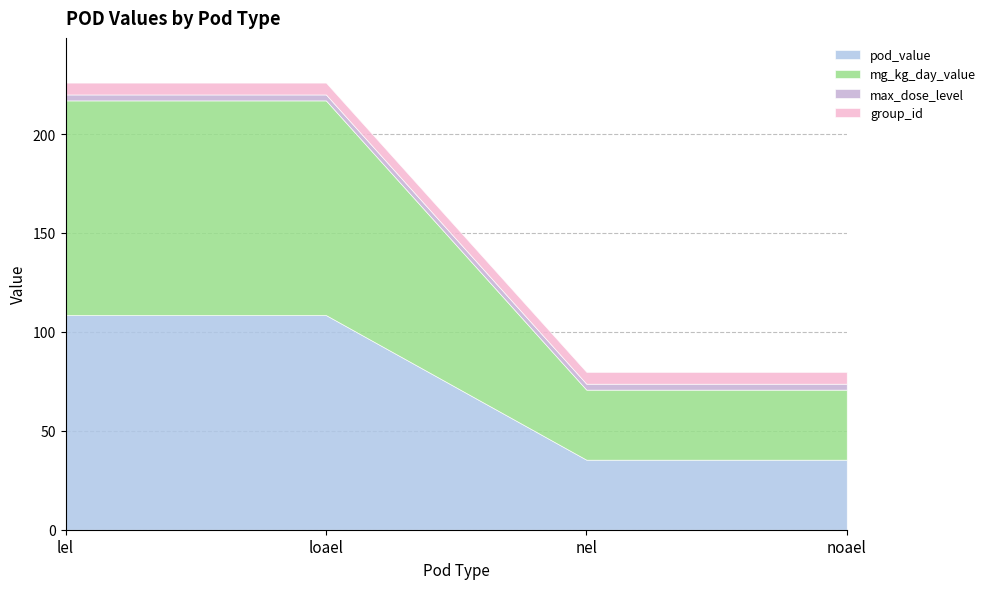

What are all the series names shown in the legend?

pod_value, mg_kg_day_value, max_dose_level, group_id